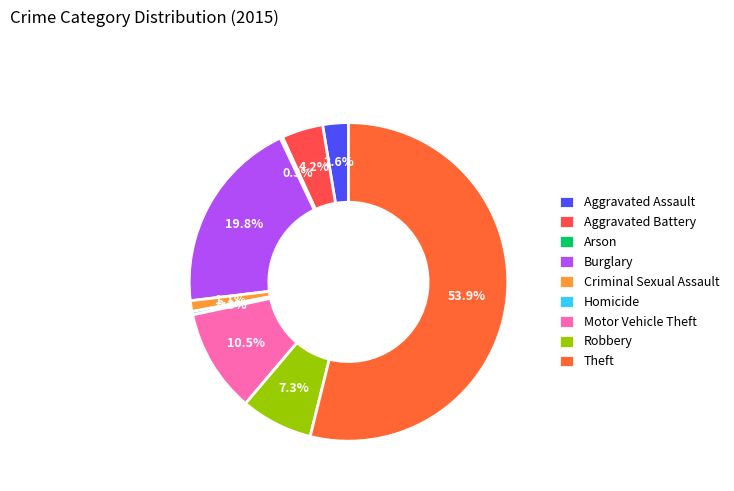

To the nearest percent, what is the combined percentage of Aggravated Battery and Burglary?

24%